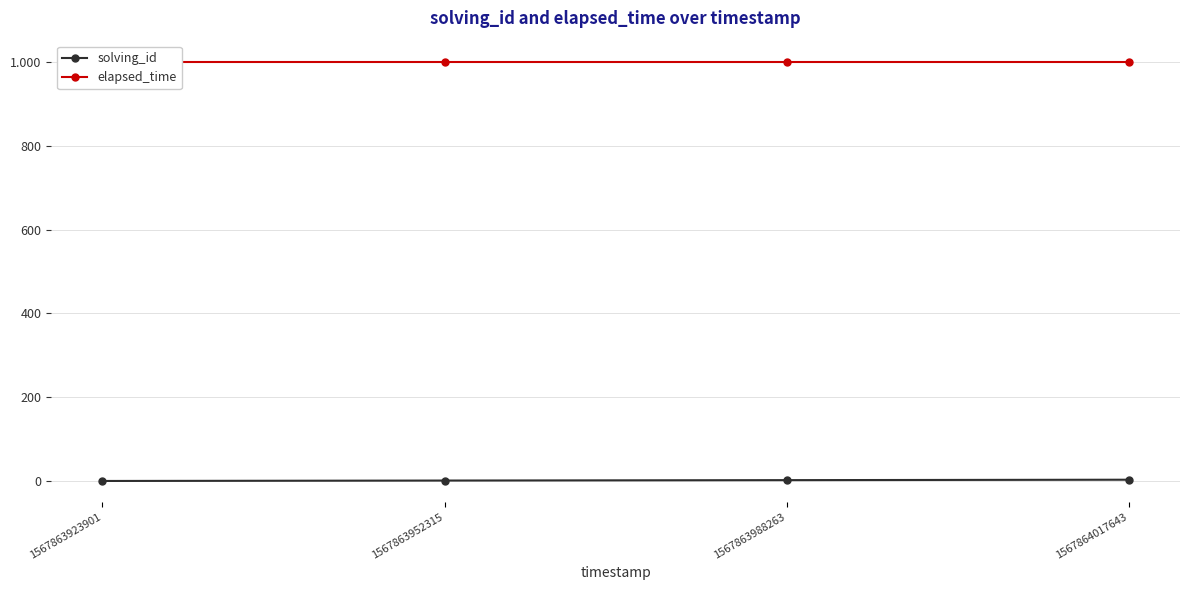

Which category has the highest value across all series?

1567863923901